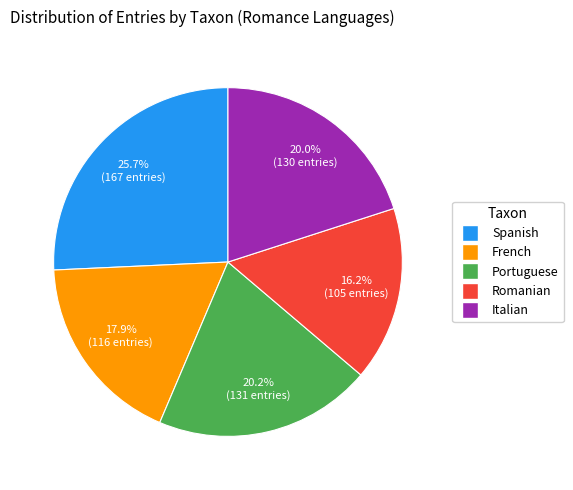

Which category has the smallest portion of the pie?

Romanian